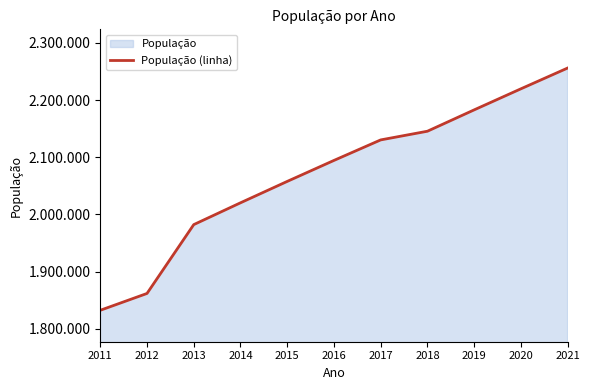

What is the value of the 11th point from the left?

2255903